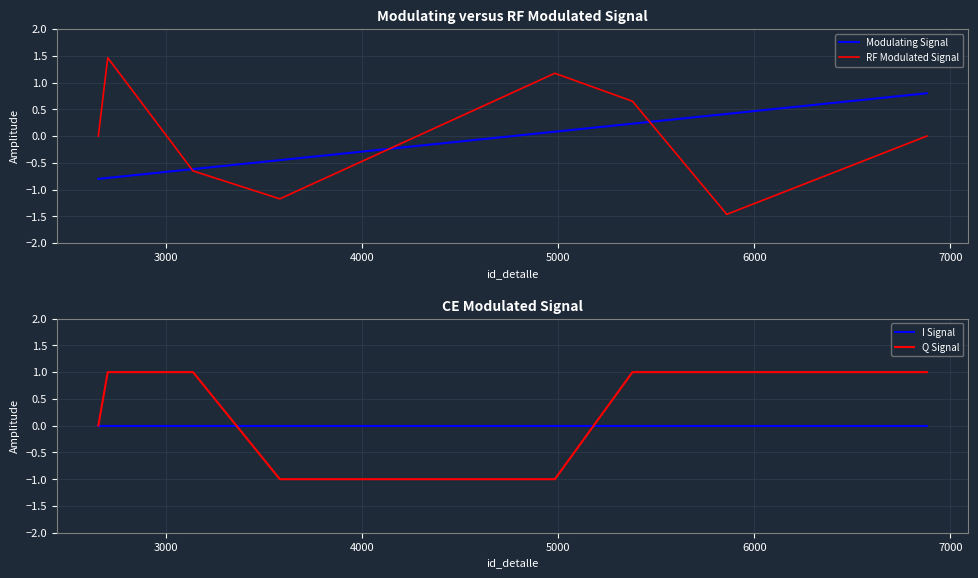

What is the maximum value for RF Modulated Signal?

1.5